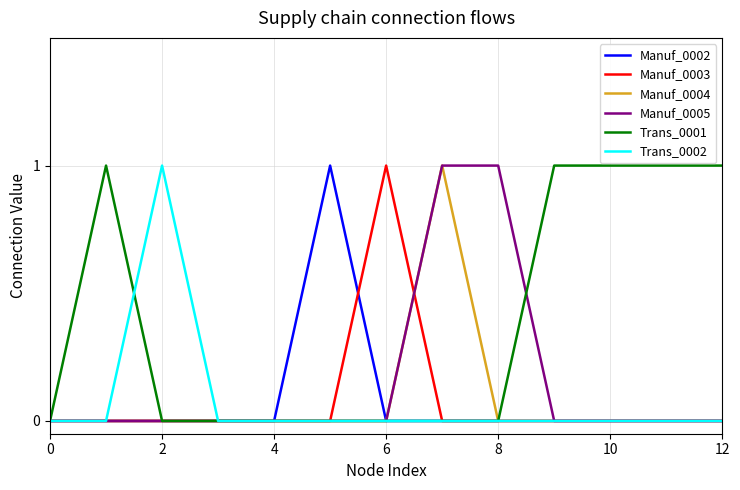

Does the chart have visible grid lines?

Yes